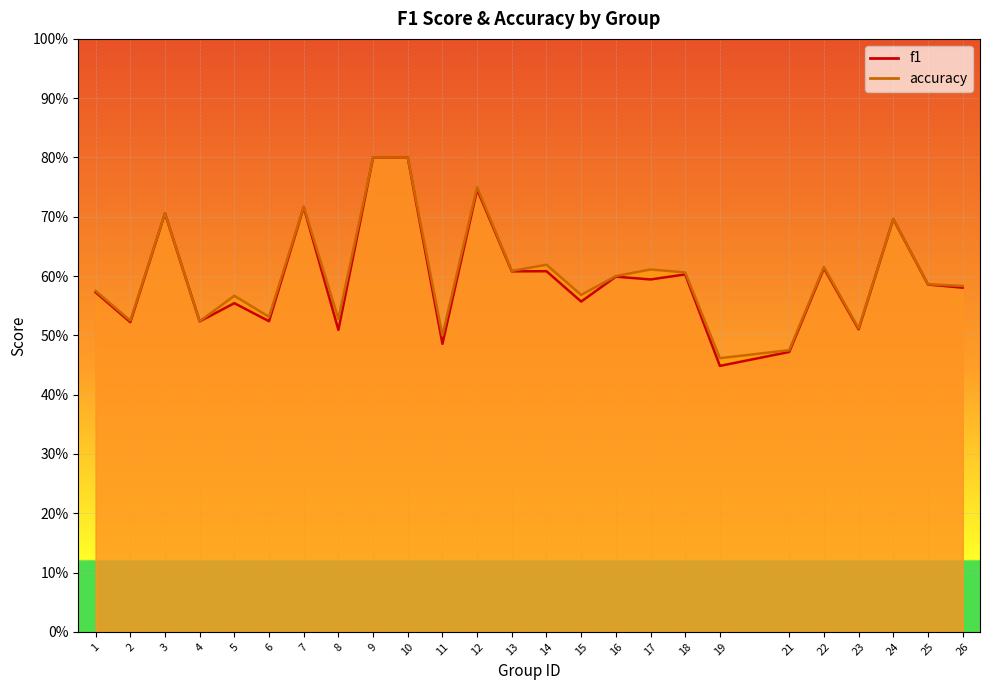

Reading right to left, transcribe all the data shown in this chart.

f1: 0.6	0.6	0.7	0.5	0.6	0.5	0.4	0.6	0.6	0.6	0.6	0.6	0.6	0.7	0.5	0.8	0.8	0.5	0.7	0.5	0.6	0.5	0.7	0.5	0.6
accuracy: 0.6	0.6	0.7	0.5	0.6	0.5	0.5	0.6	0.6	0.6	0.6	0.6	0.6	0.8	0.5	0.8	0.8	0.5	0.7	0.5	0.6	0.5	0.7	0.5	0.6